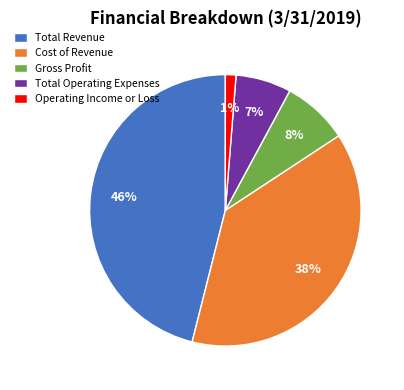

Is Total Revenue the majority of the pie?

No